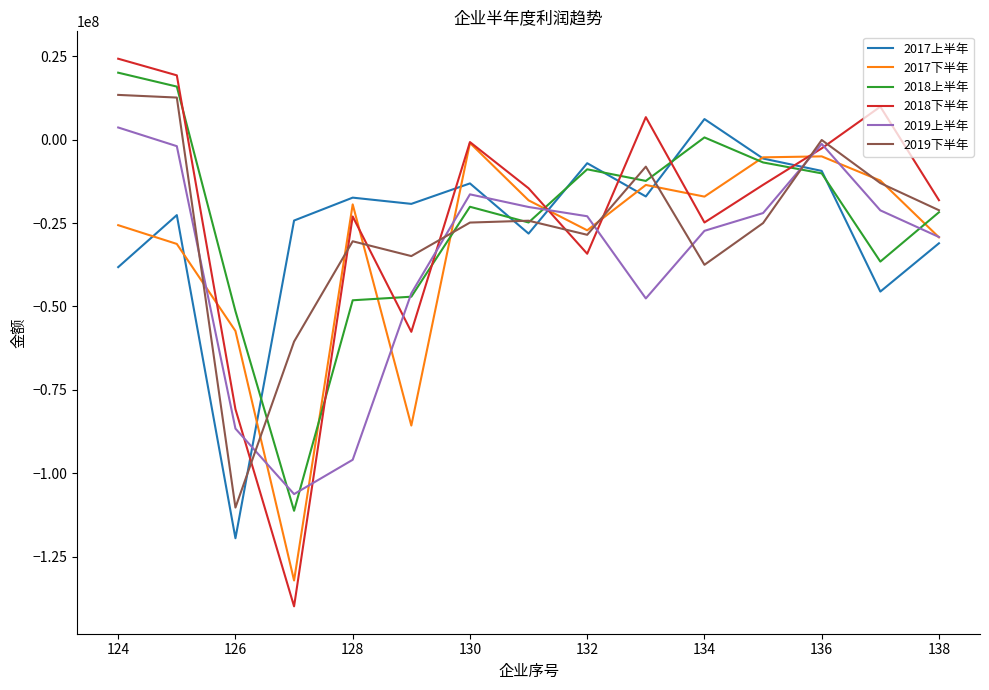

What is the minimum value shown in the chart?

-139933566.5